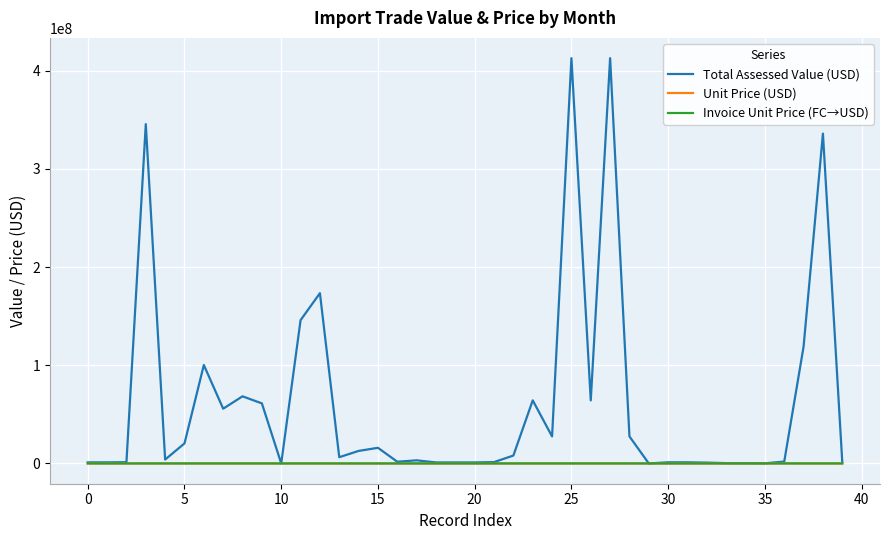

What is the maximum value shown in the chart?

412929035.1